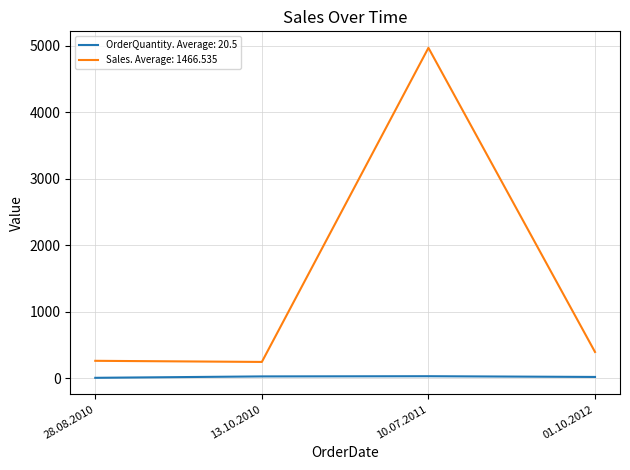

Which category has the highest value across all series?

10.07.2011